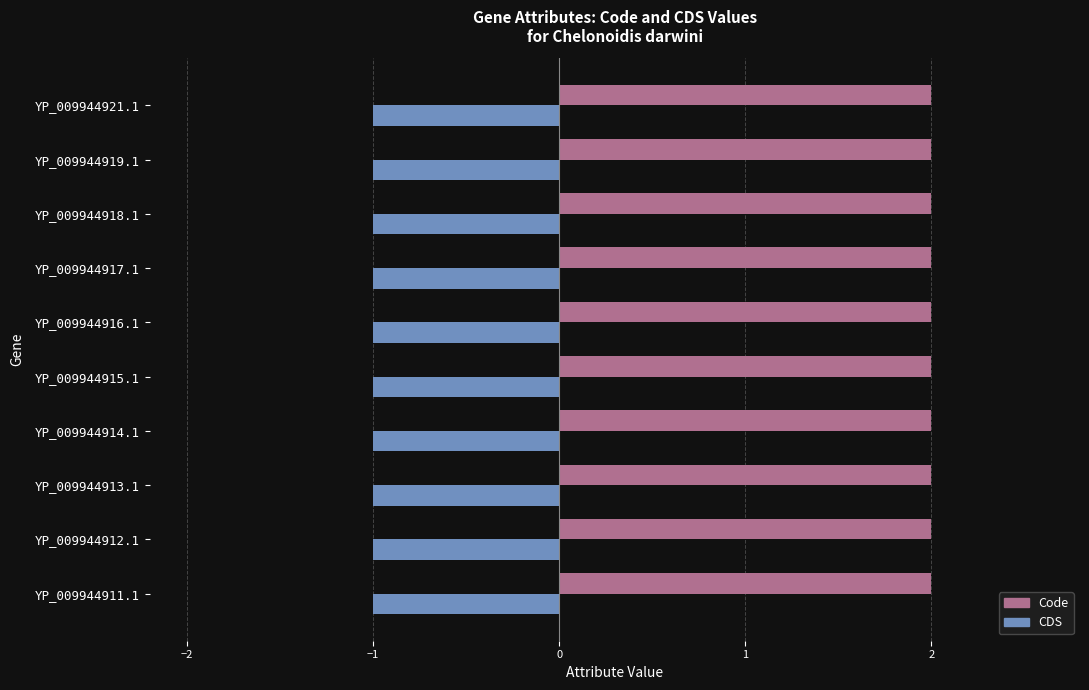

At how many categories does at least one series exceed 0?

10